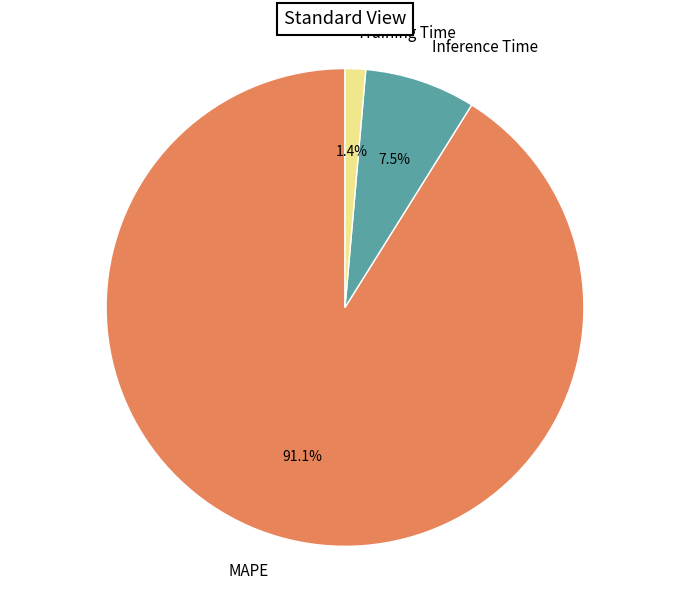

The MAPE slice represents 80% of the pie. True or false?

False